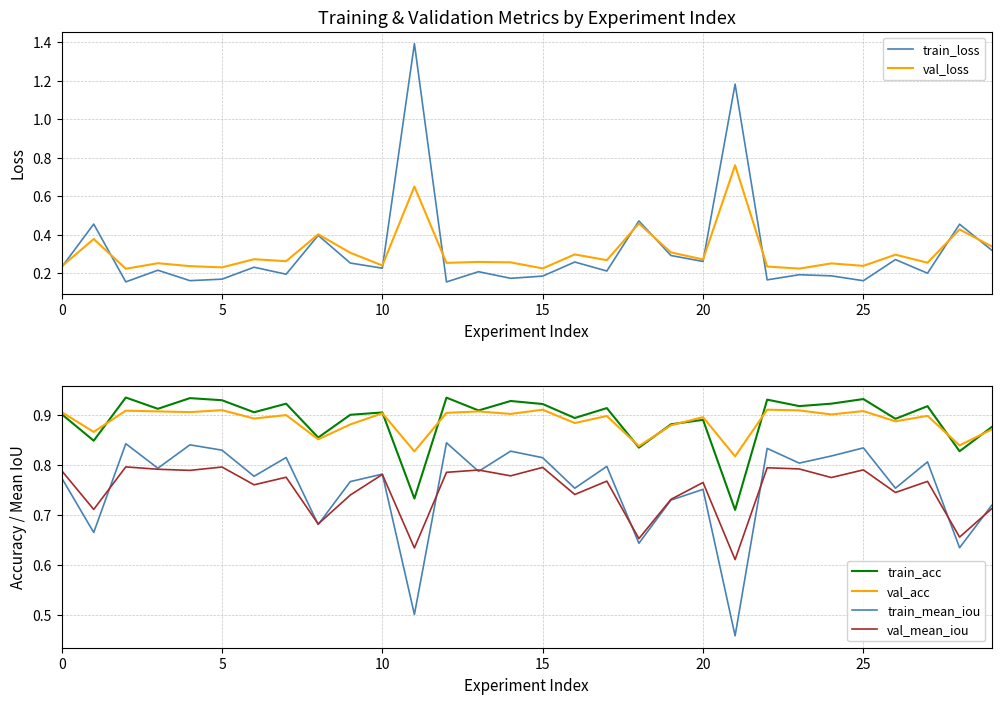

True or false: train_mean_iou and train_acc intersect in this chart.

False